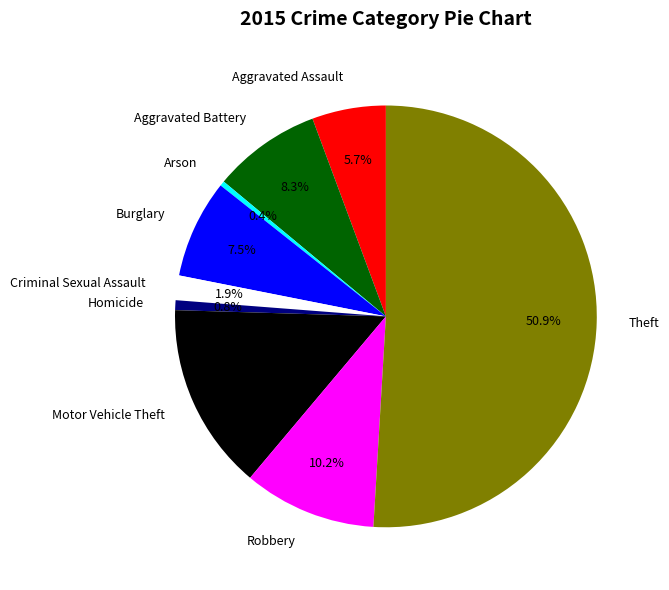

How many segments does this pie chart have?

9